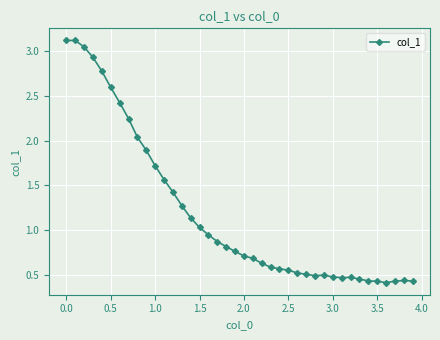

What is the value of the 1st point from the left?

3.1